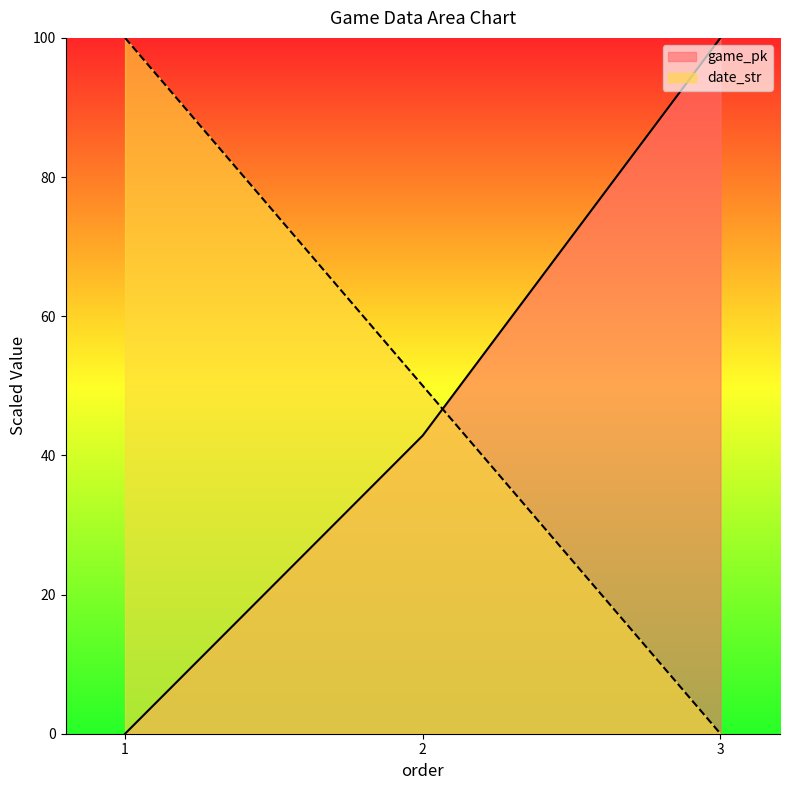

List the labels in order of date_str value, largest first.

1, 2, 3